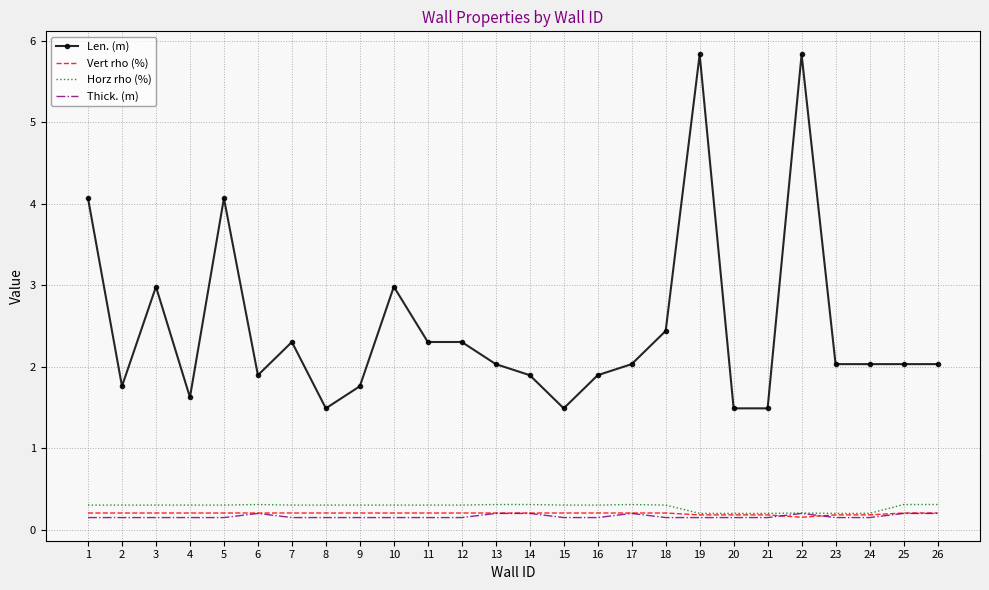

What is the difference between the maximum and minimum values in the Vert rho (%) series?

0.1